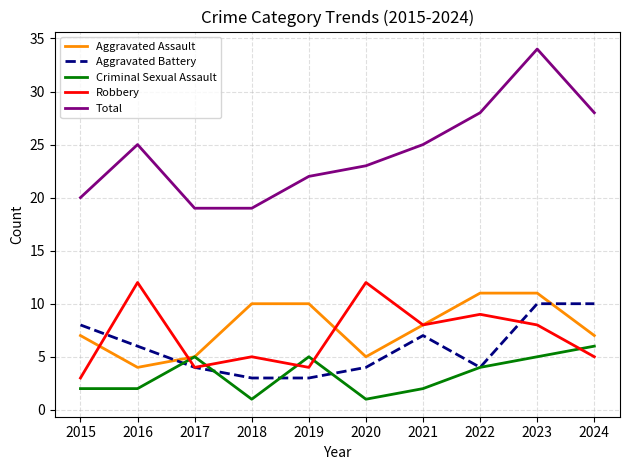

Read the Robbery value at 2024.

5